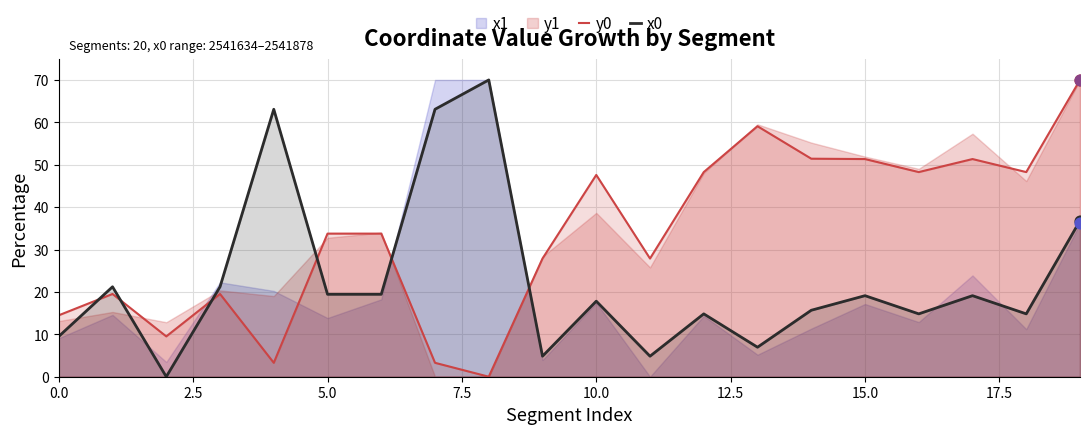

Which series reaches the minimum Y coordinate?

y0